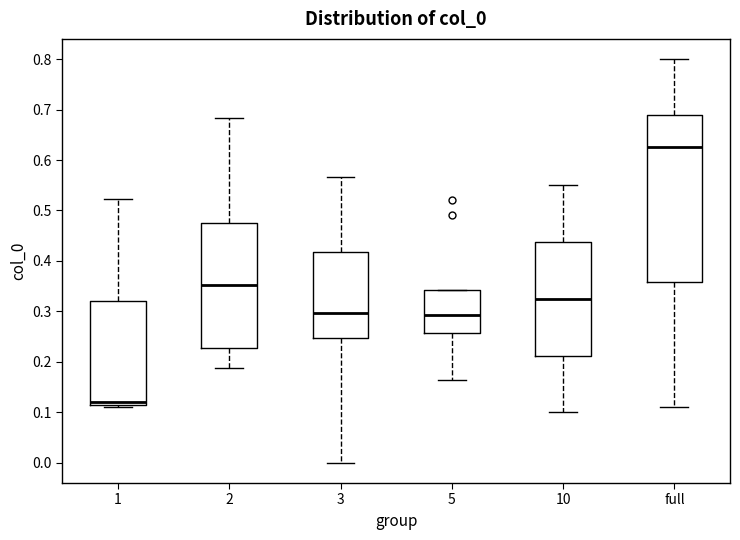

Which box is the tallest, from its lower edge to its upper edge?

full